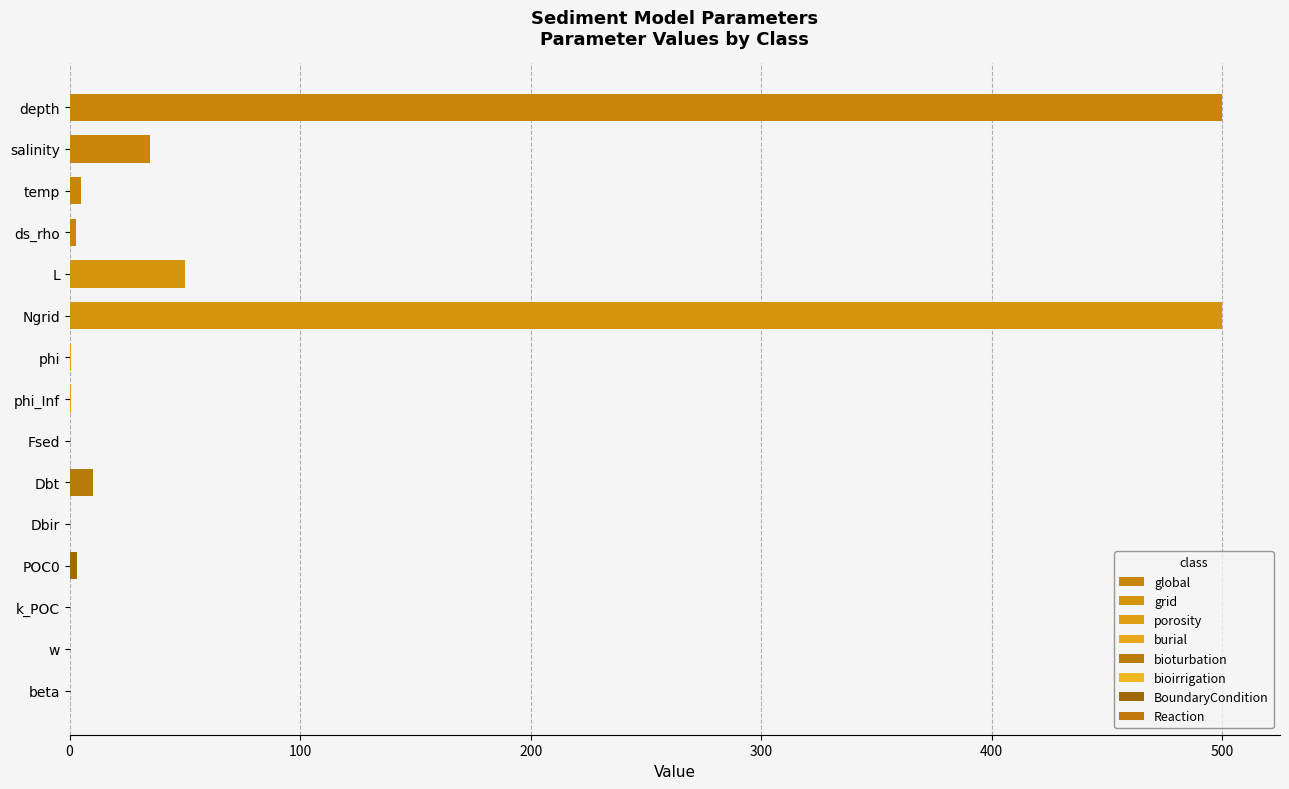

What is the approximate value at L?

50.0